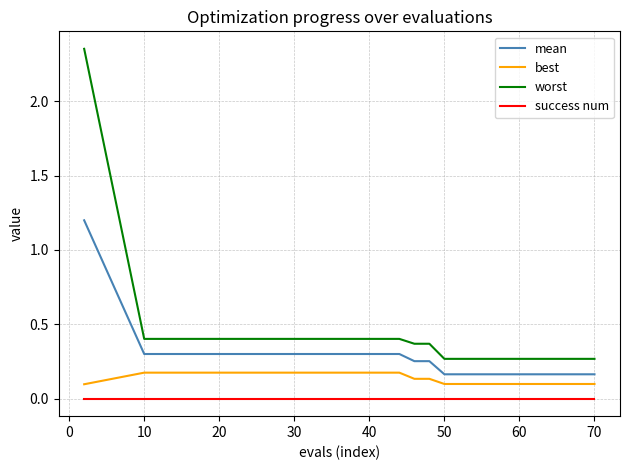

Count the best values in the range 0 to 1.

19